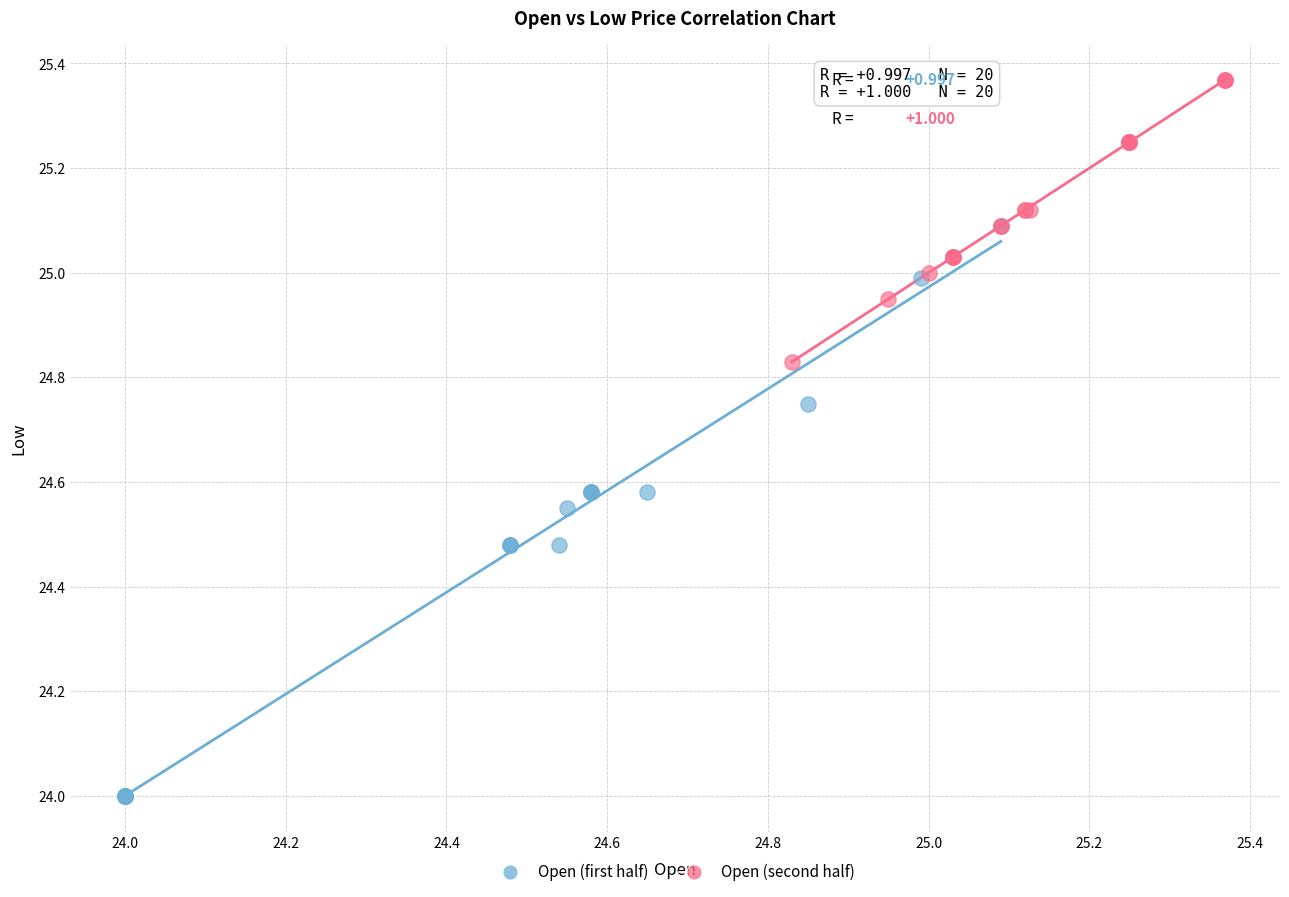

Which series has the largest Y range (max minus min)?

Open (first half)